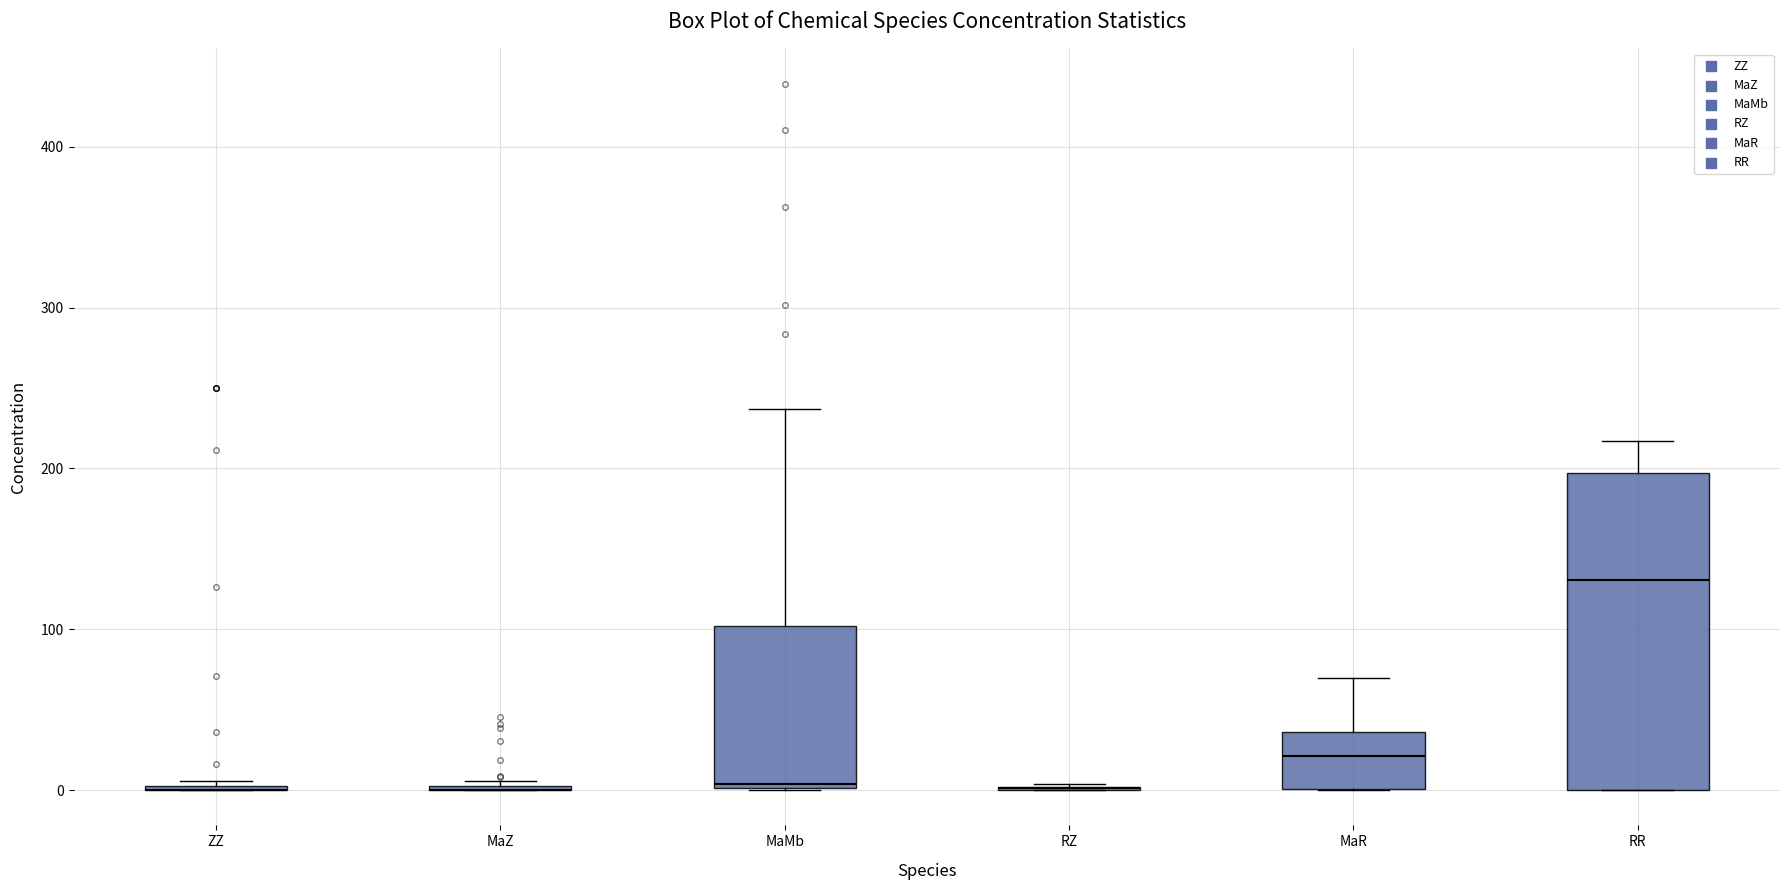

Reading left to right, transcribe this box plot: for each box, give where its median line is, the range the box spans, and where its two whiskers end, as read against the y-axis. The values are not printed on the chart, so give them approximately, as read against the axis.

ZZ: box collapsed to a line at 0, whiskers 0 to 10
MaZ: box collapsed to a line at 0, whiskers 0 to 10
MaMb: median 0 (just above the box's lower edge), box 0 to 100, whiskers 0 to 240
RZ: box collapsed to a line at 0, whiskers 0 to 0
MaR: median 20, box 0 to 40, whiskers 0 to 70
RR: median 130, box 0 to 200, whiskers 0 to 220